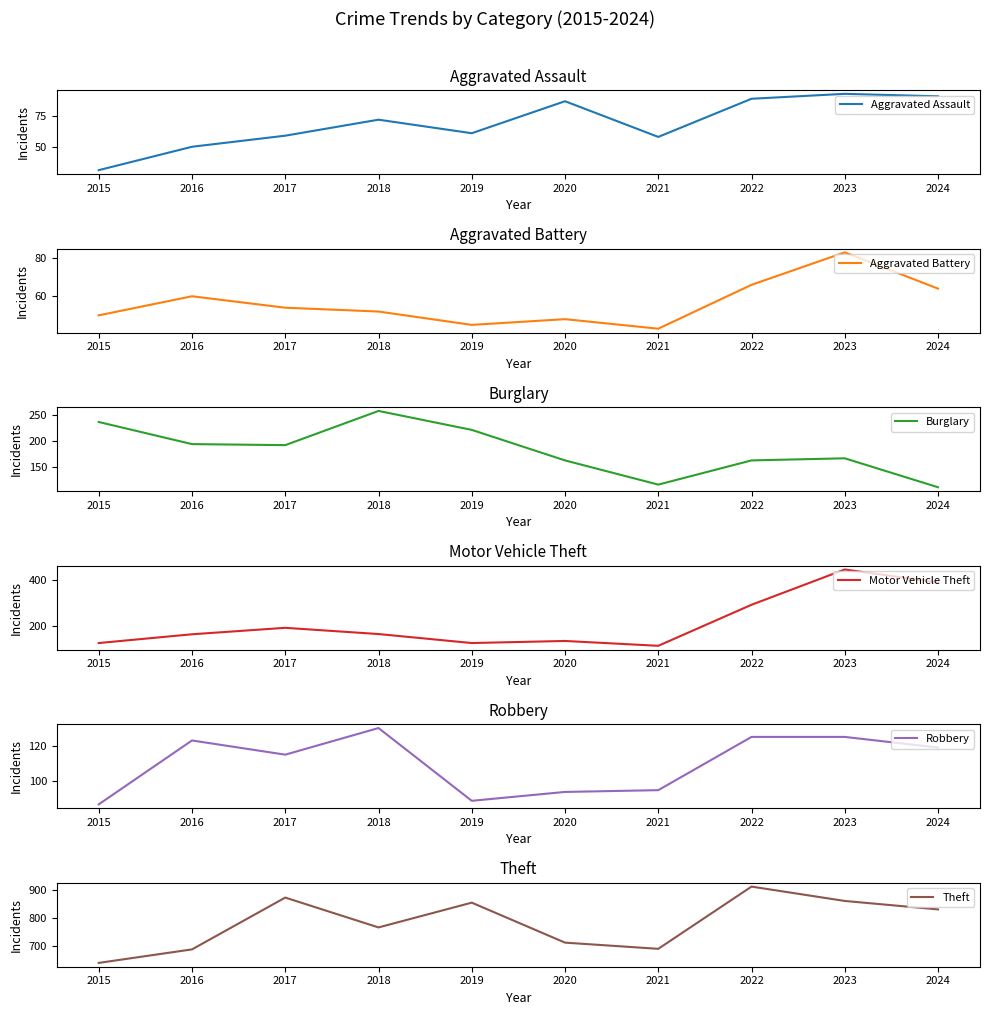

What is the lowest value of the Burglary series?

112